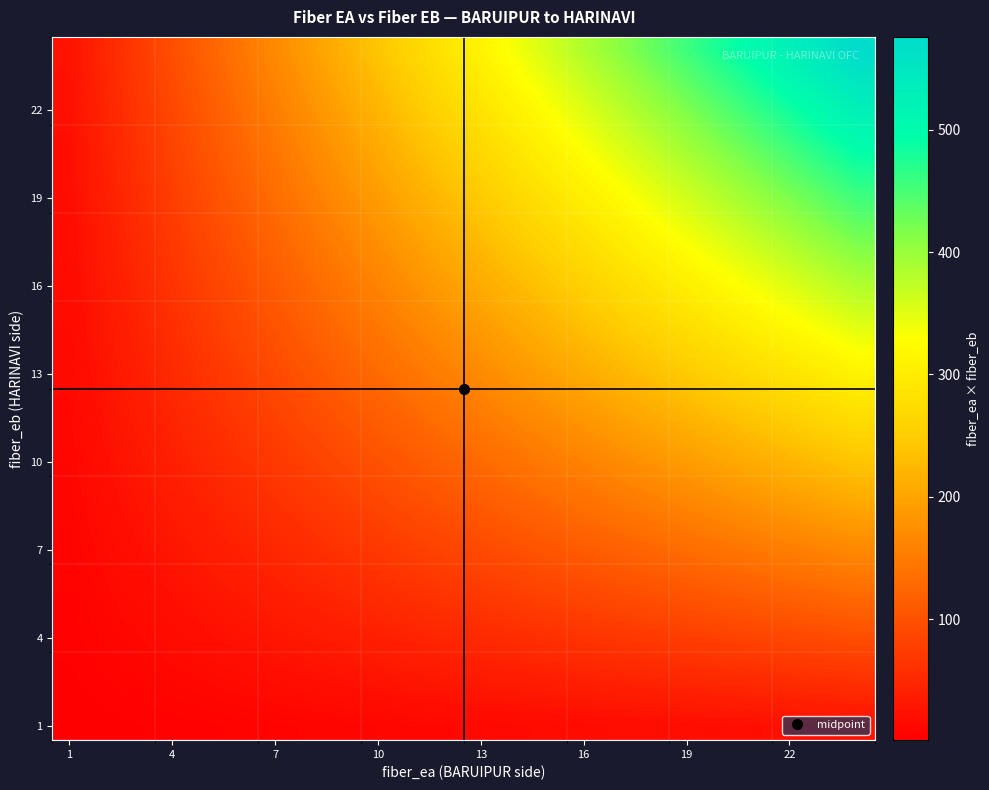

At how many categories does at least one series exceed 24?

23